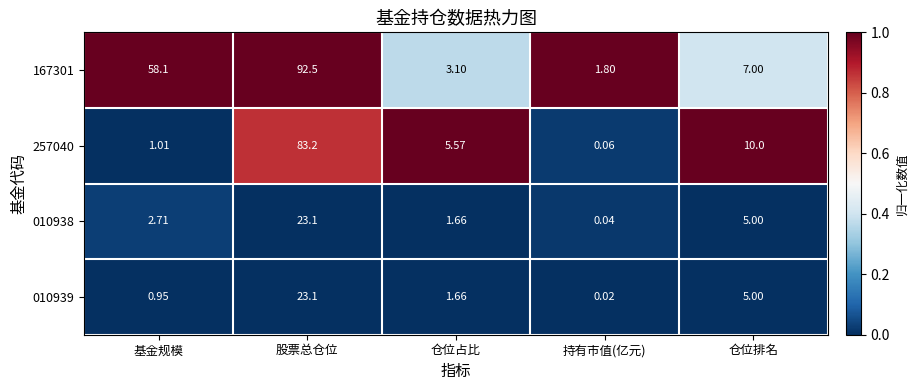

At which label is 010939 closest to 11?

仓位排名